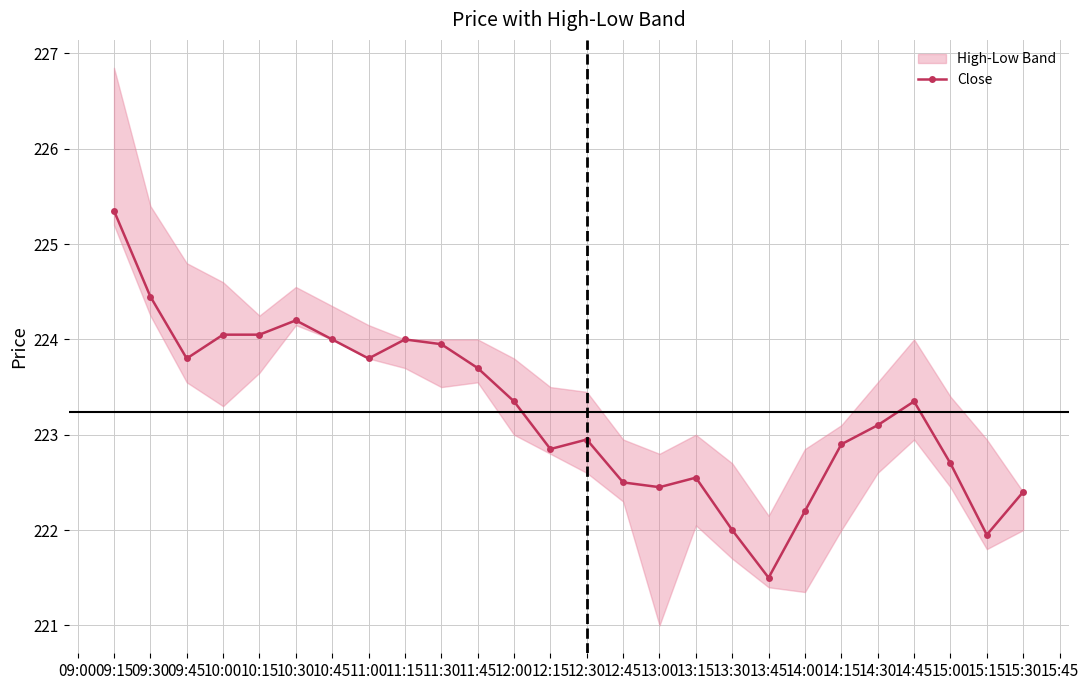

Is it true that Close equals 301.6 at 13:30?

False